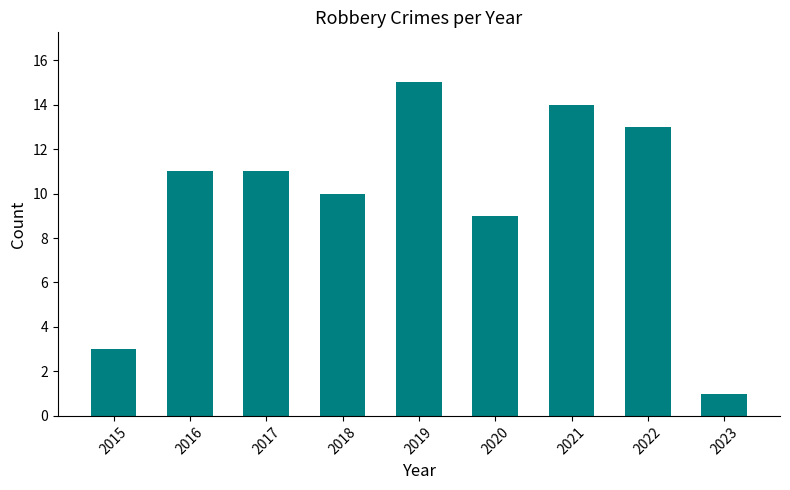

At which category does the chart reach its minimum across all series?

2023